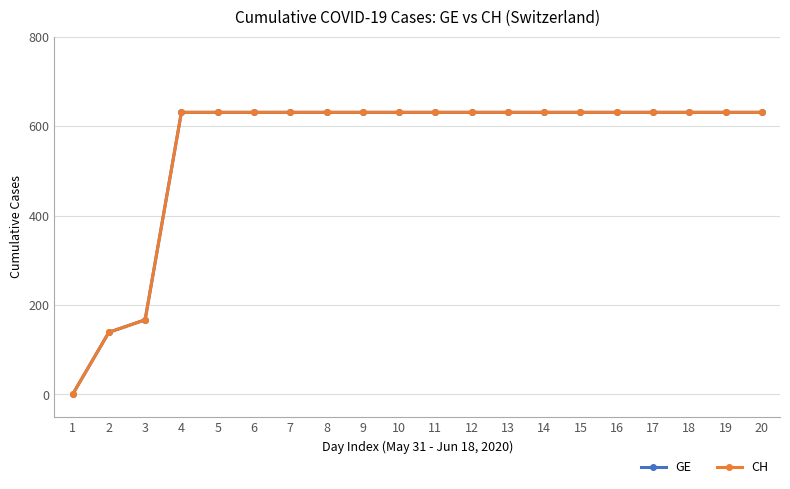

True or false: GE has a value of 1108 at 10.

False